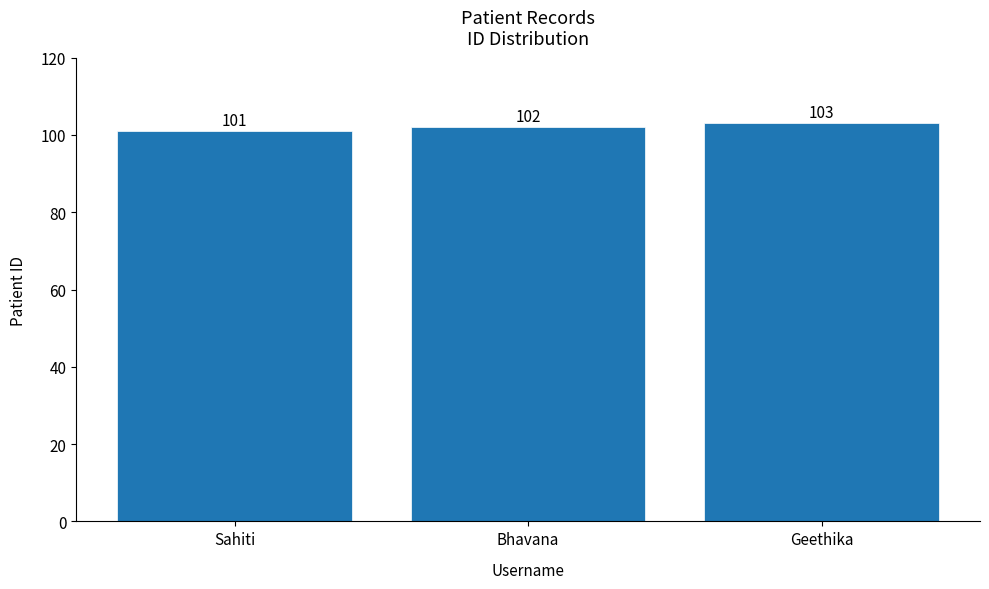

True or false: the data shows 103 at Geethika.

True